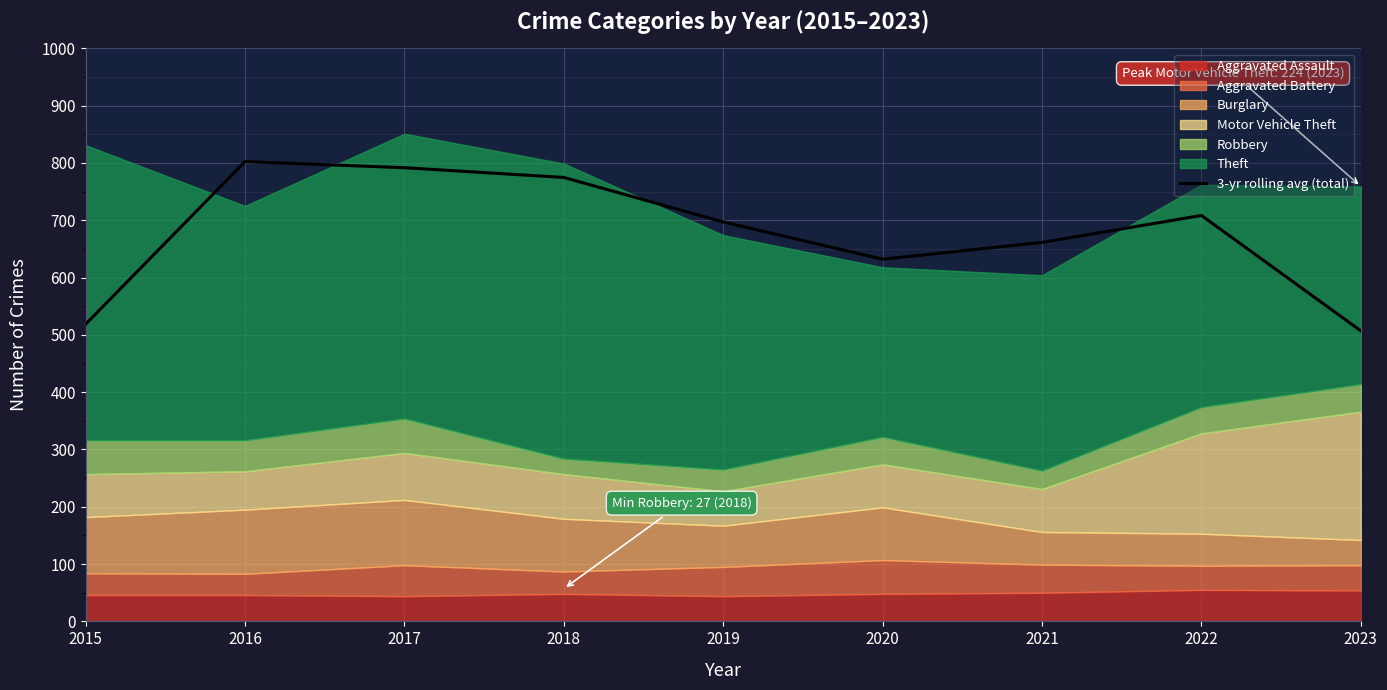

What is the change in value from 2018 to 2023?

-267.7